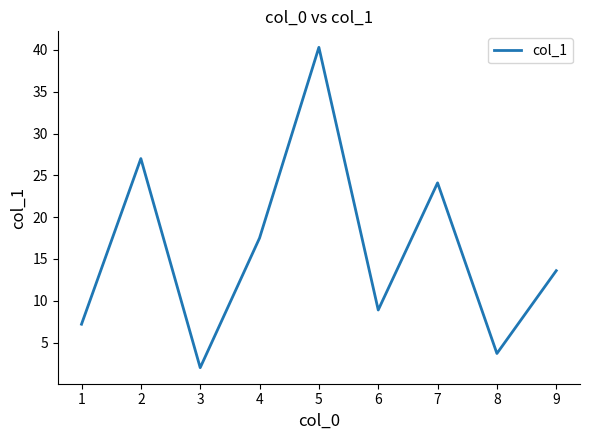

Is it true that the value at 9 is 13.6?

True